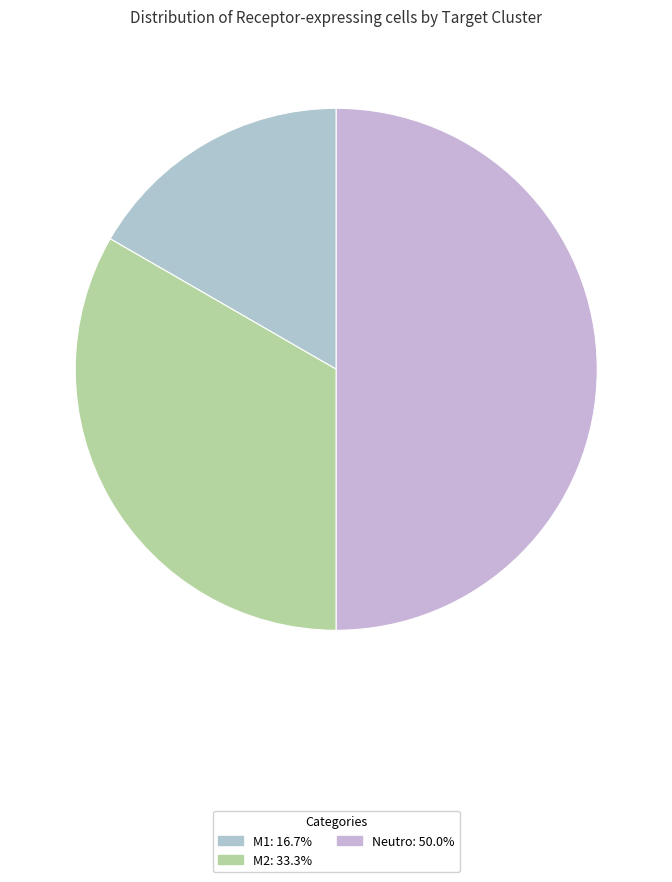

True or false: Neutro accounts for 50% of the total.

True